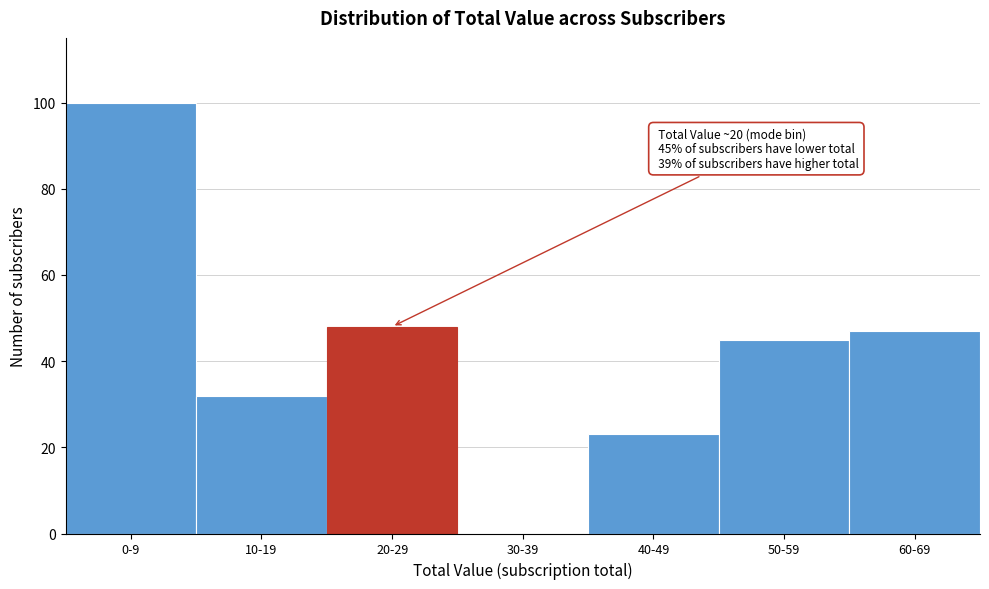

Reading left to right, transcribe all the data shown in this chart.

0-9=100	10-19=32	20-29=48	30-39=0	40-49=23	50-59=45	60-69=47